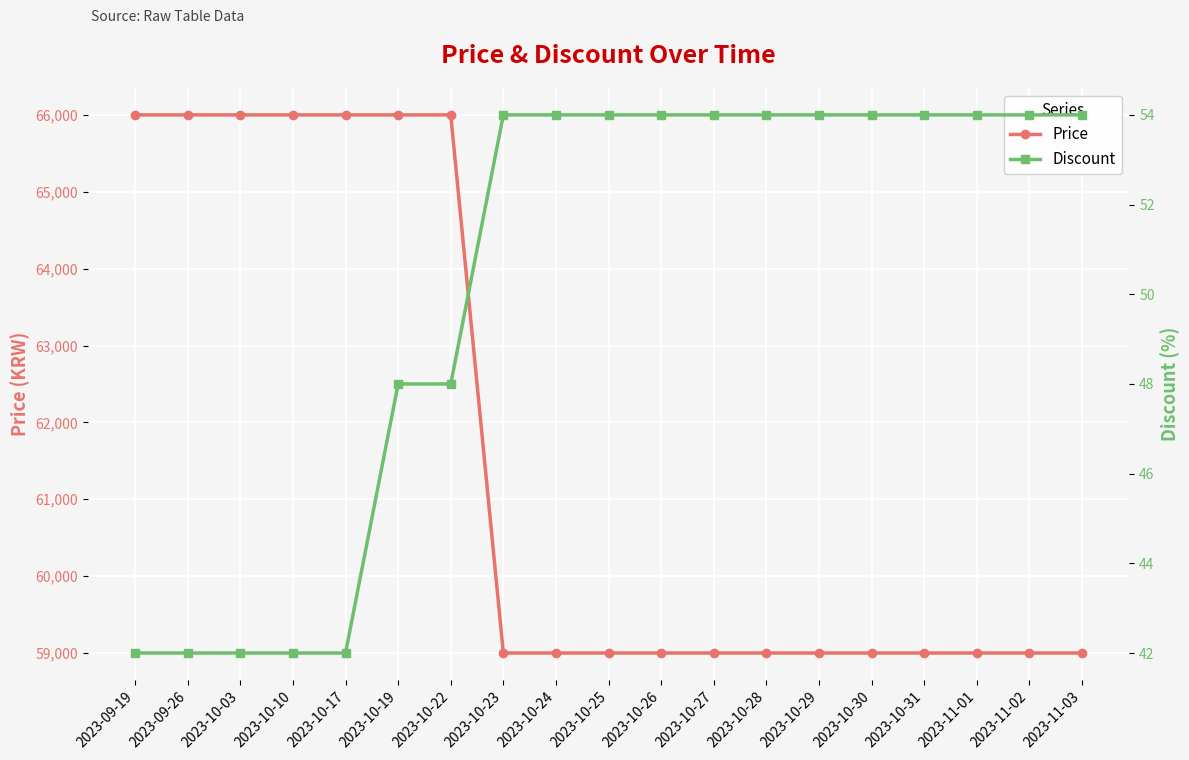

Reading left to right, extract all data points from this chart.

Price: 66000	66000	66000	66000	66000	66000	66000	59000	59000	59000	59000	59000	59000	59000	59000	59000	59000	59000	59000
Discount: 42	42	42	42	42	48	48	54	54	54	54	54	54	54	54	54	54	54	54